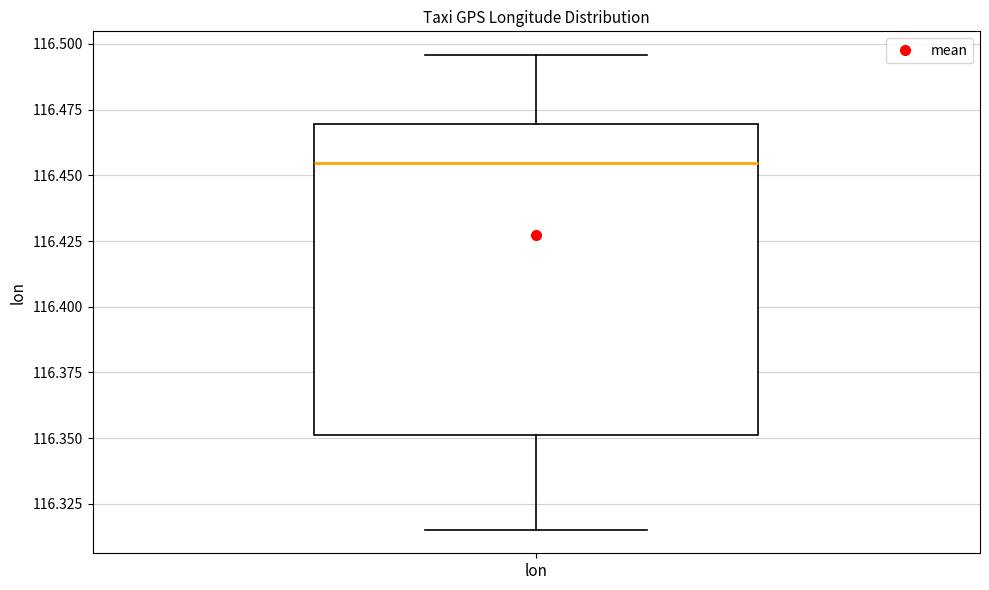

Read this box plot against the y-axis: the position of the median line, the range covered by the box, and the ends of both whiskers. The values are not printed on the chart, so give them approximately, as read against the axis.

median 116.455, box 116.350 to 116.470, whiskers 116.315 to 116.495